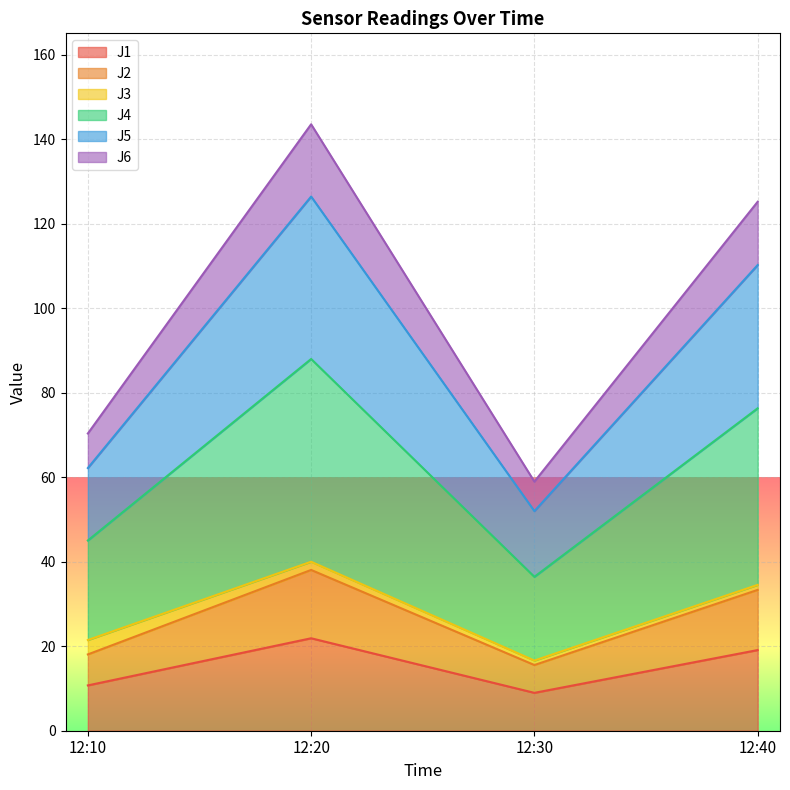

True or false: J1 has a value of 6.3 at 12:20.

False